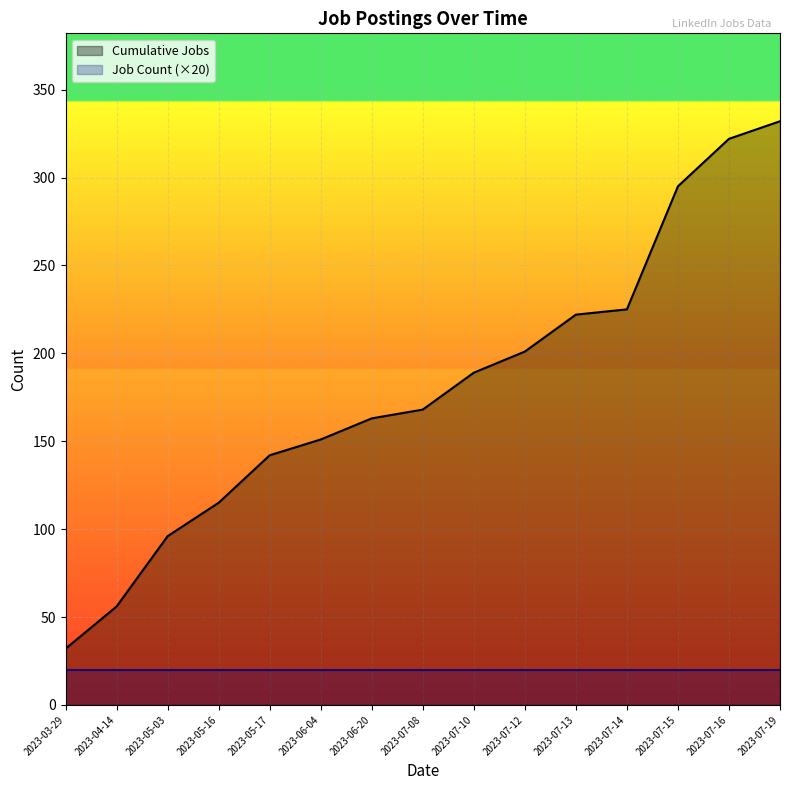

True or false: Job Count (×20) and Cumulative Jobs cross at least once.

False